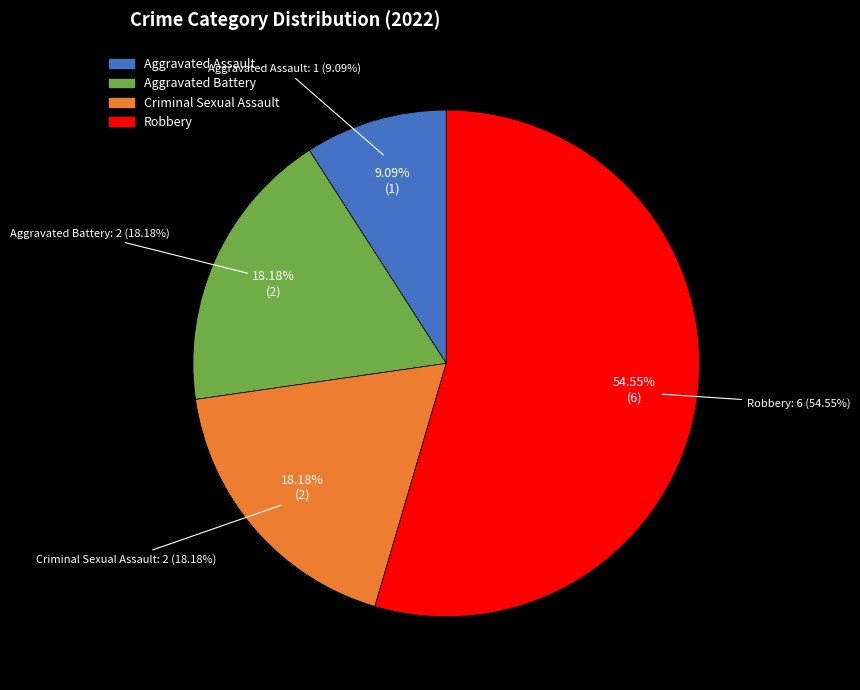

What is the ratio of the value at Criminal Sexual Assault to the value at Robbery?

0.3